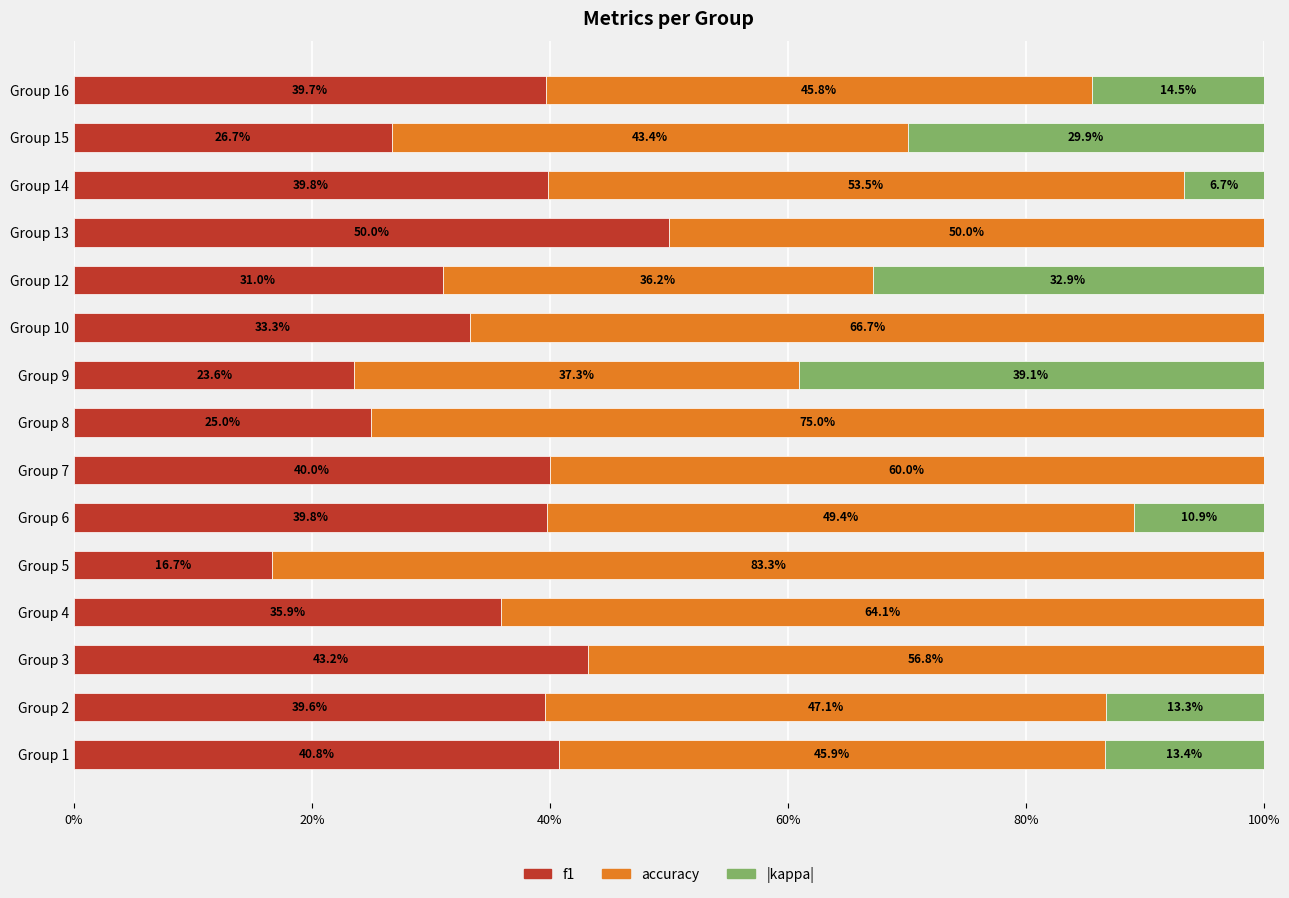

What are all the series names shown in the legend?

f1, accuracy, |kappa|